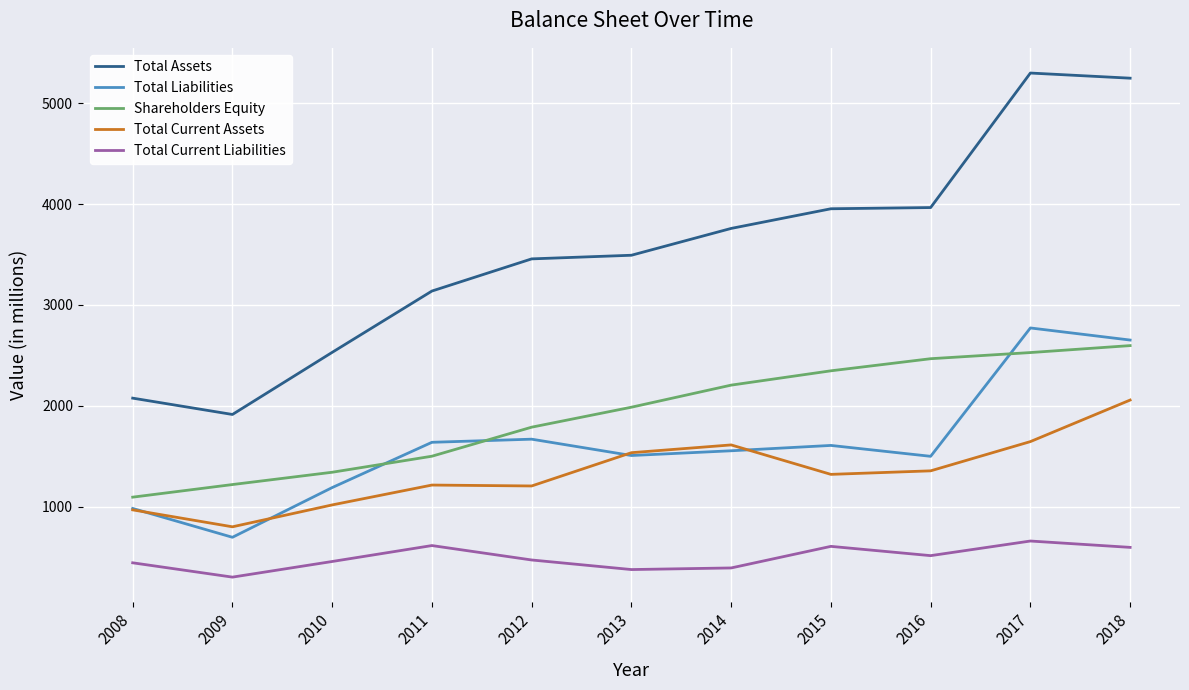

What is the spread (max minus min) of values at 2012?

2986